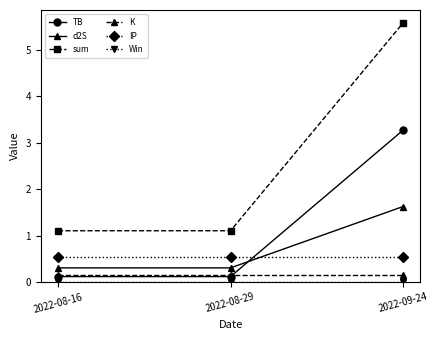

Which category has the highest value across all series?

2022-09-24